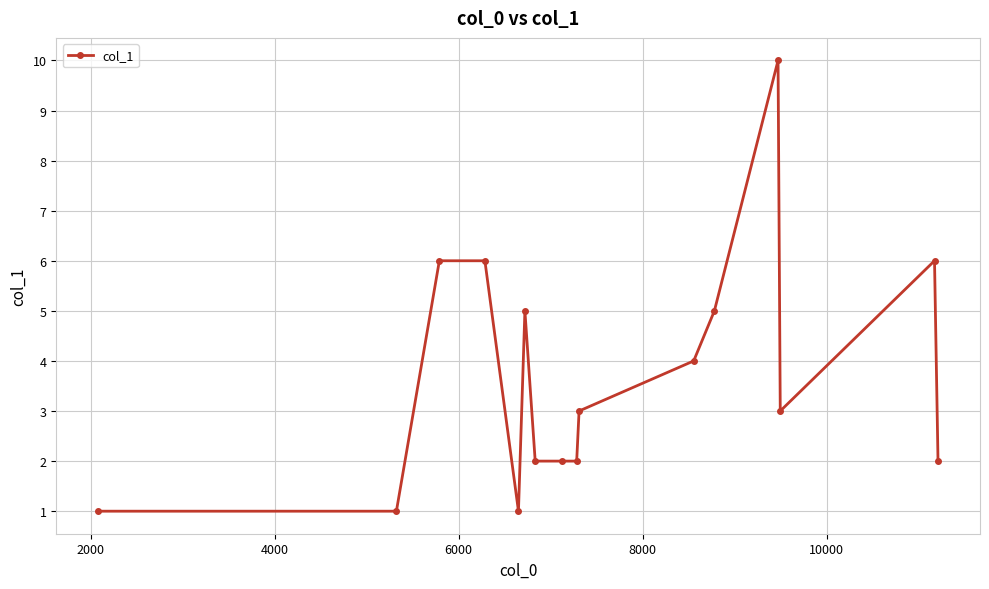

What is the value of the 15th point from the left?

6